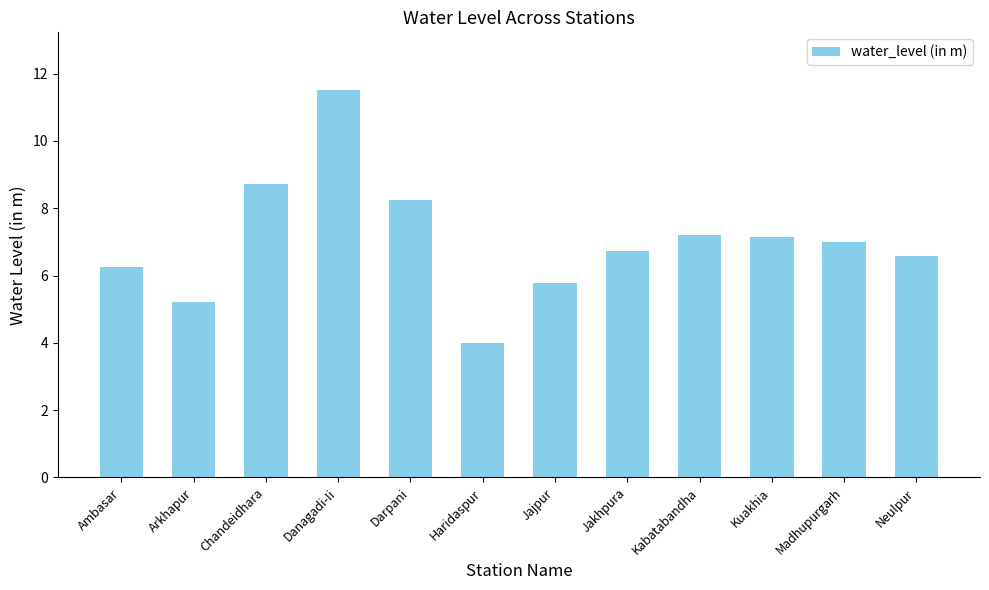

What is the smallest value displayed?

4.0